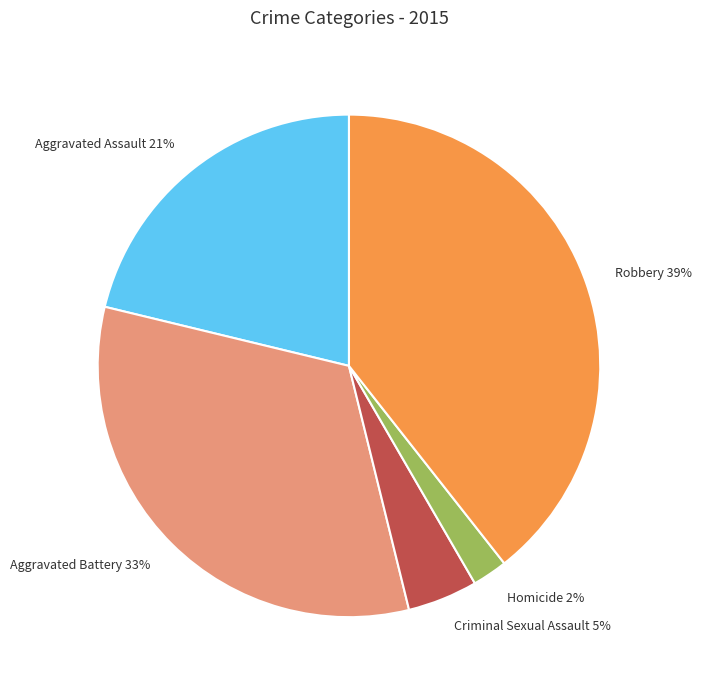

Do Robbery and Aggravated Assault together represent more than half of the pie?

Yes